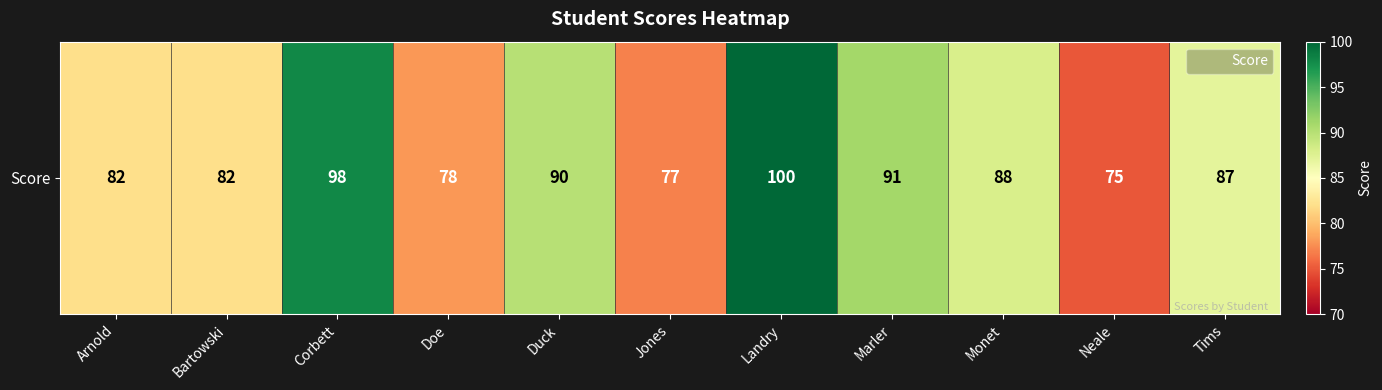

Which has a higher value, Tims or Duck?

Duck